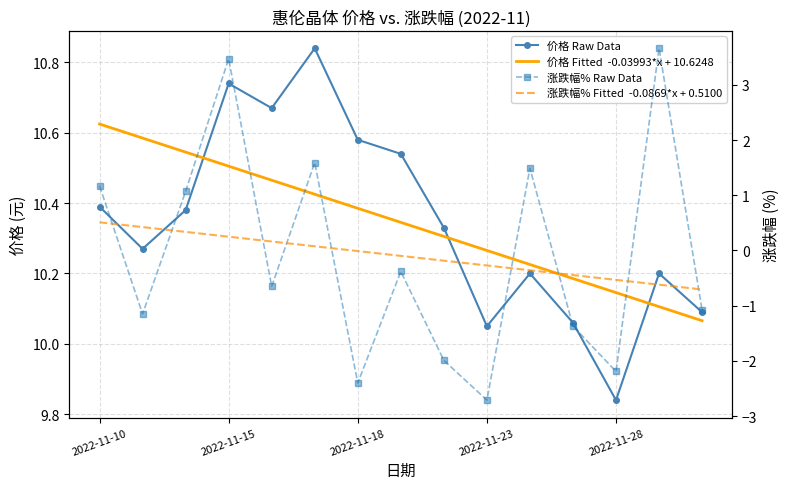

Where does the 价格 Raw Data series first go above 10?

2022-11-10